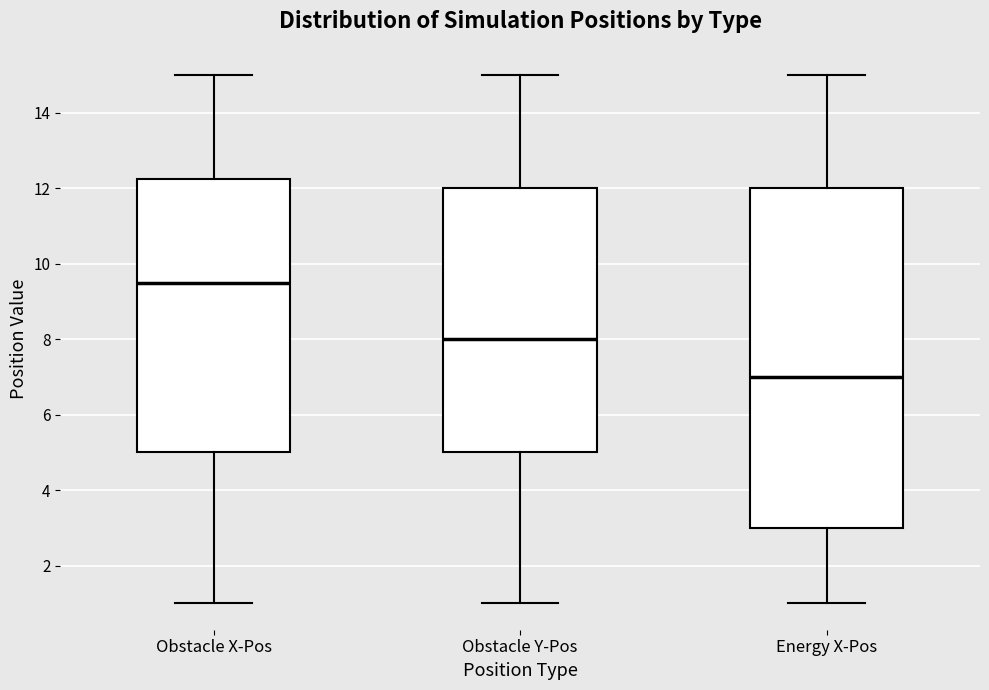

Where is the upper edge of the box for Obstacle Y-Pos on the y-axis? The values are not printed on the chart, so give them approximately, as read against the axis.

12.0